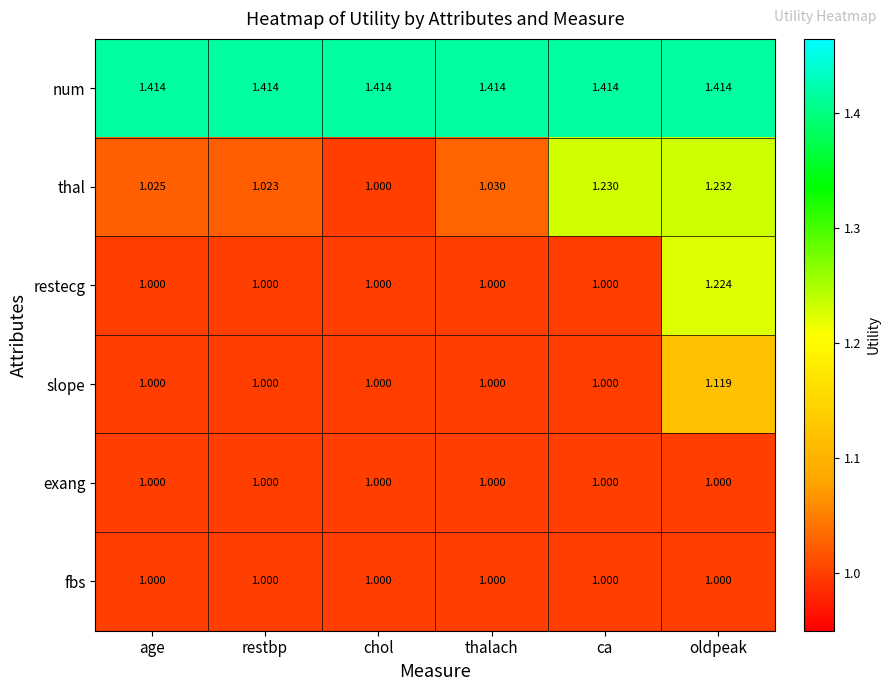

What is the spread (max minus min) of values at ca?

0.4